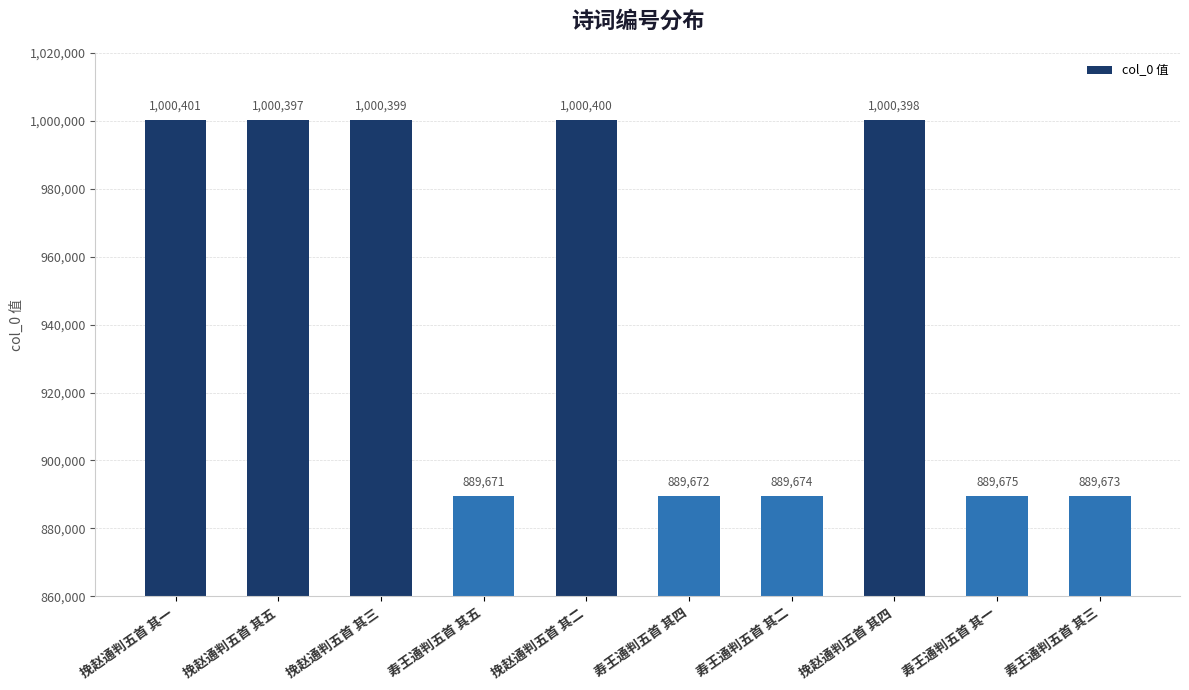

At which label does the data first exceed 1000397?

挽赵通判五首 其一